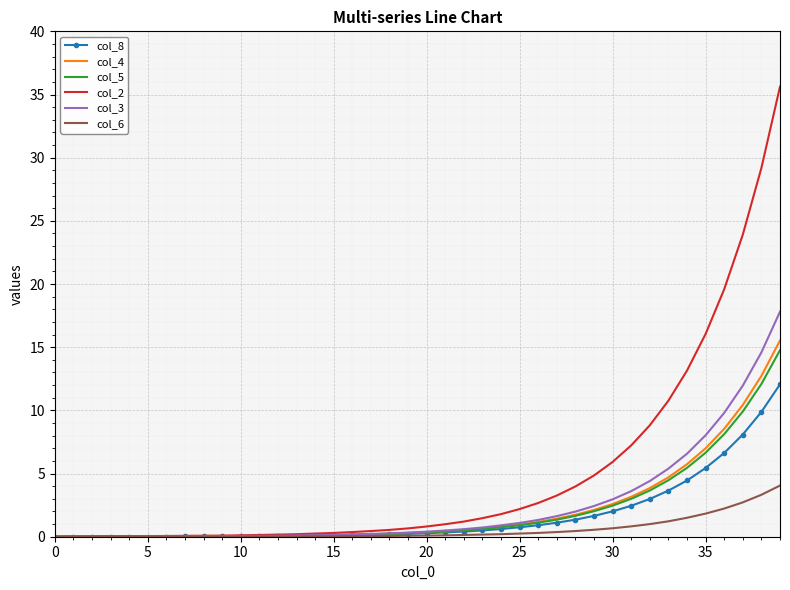

Count the number of data series in this chart.

6